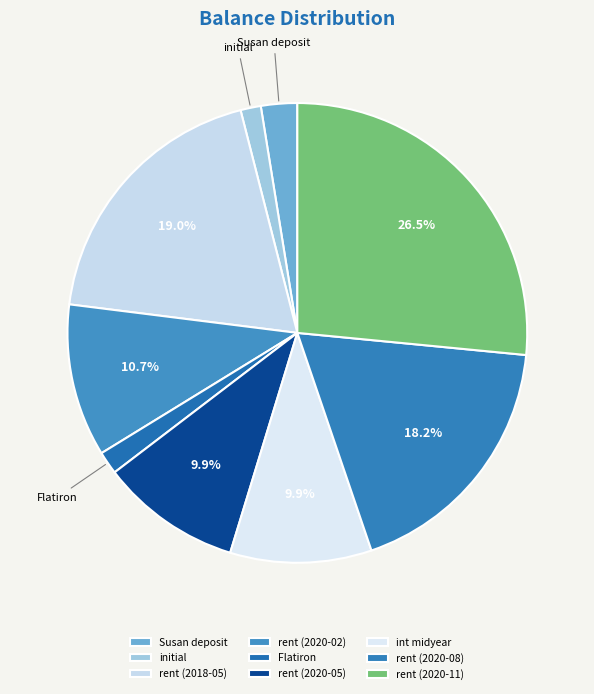

Count the number of slices in the pie.

9